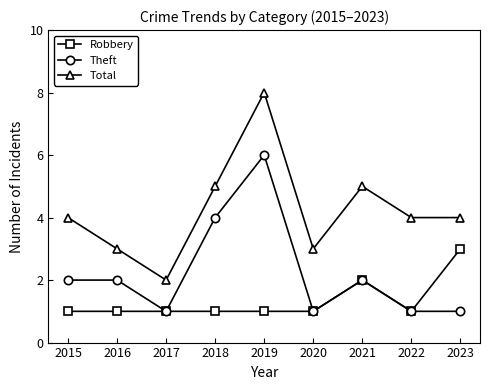

What is the maximum value for Total?

8